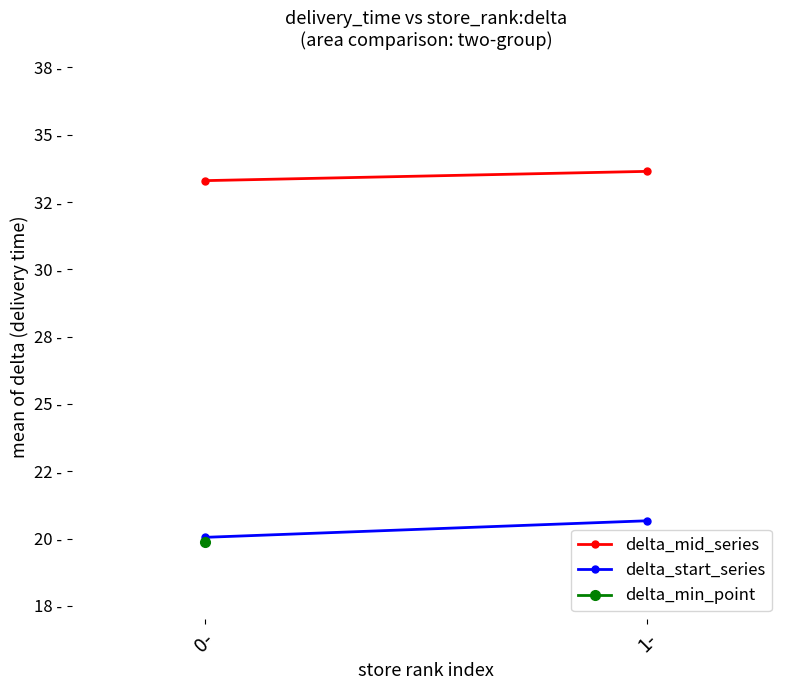

At which category does the chart reach its minimum across all series?

0-